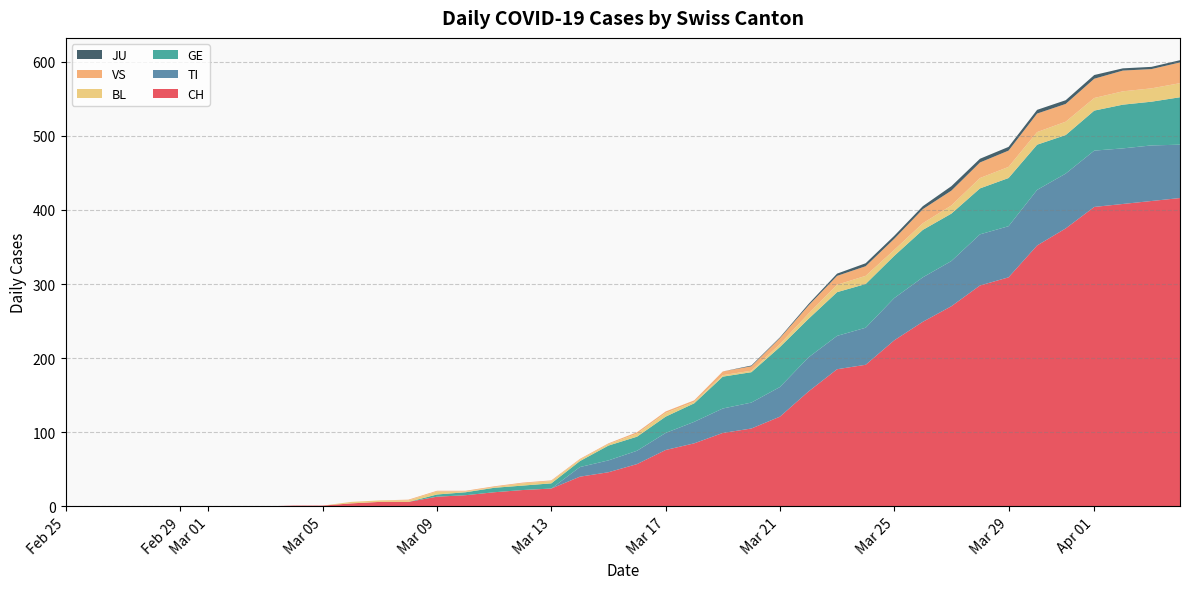

Reading left to right, transcribe all the data shown in this chart.

CH: 2020-02-25=0	2020-02-26=0	2020-02-27=0	2020-02-28=0	2020-02-29=0	2020-03-01=0	2020-03-02=0	2020-03-03=0	2020-03-04=1	2020-03-05=1	2020-03-06=4	2020-03-07=6	2020-03-08=6	2020-03-09=13	2020-03-10=15	2020-03-11=19	2020-03-12=22	2020-03-13=24	2020-03-14=40	2020-03-15=46	2020-03-16=57	2020-03-17=76	2020-03-18=85	2020-03-19=99	2020-03-20=105	2020-03-21=121	2020-03-22=155	2020-03-23=185	2020-03-24=191	2020-03-25=224	2020-03-26=249	2020-03-27=270	2020-03-28=298	2020-03-29=309	2020-03-30=352	2020-03-31=375	2020-04-01=404	2020-04-02=408	2020-04-03=412	2020-04-04=416
TI: 2020-02-25=0	2020-02-26=0	2020-02-27=0	2020-02-28=0	2020-02-29=0	2020-03-01=0	2020-03-02=0	2020-03-03=0	2020-03-04=0	2020-03-05=0	2020-03-06=0	2020-03-07=0	2020-03-08=0	2020-03-09=0	2020-03-10=0	2020-03-11=0	2020-03-12=0	2020-03-13=0	2020-03-14=13	2020-03-15=16	2020-03-16=18	2020-03-17=23	2020-03-18=29	2020-03-19=33	2020-03-20=35	2020-03-21=40	2020-03-22=46	2020-03-23=45	2020-03-24=50	2020-03-25=57	2020-03-26=60	2020-03-27=61	2020-03-28=69	2020-03-29=69	2020-03-30=75	2020-03-31=74	2020-04-01=76	2020-04-02=75	2020-04-03=75	2020-04-04=72
GE: 2020-02-25=0	2020-02-26=0	2020-02-27=0	2020-02-28=0	2020-02-29=0	2020-03-01=0	2020-03-02=0	2020-03-03=0	2020-03-04=0	2020-03-05=0	2020-03-06=0	2020-03-07=0	2020-03-08=0	2020-03-09=3	2020-03-10=4	2020-03-11=6	2020-03-12=6	2020-03-13=7	2020-03-14=8	2020-03-15=20	2020-03-16=19	2020-03-17=22	2020-03-18=25	2020-03-19=43	2020-03-20=41	2020-03-21=54	2020-03-22=52	2020-03-23=59	2020-03-24=59	2020-03-25=57	2020-03-26=64	2020-03-27=64	2020-03-28=62	2020-03-29=65	2020-03-30=61	2020-03-31=52	2020-04-01=54	2020-04-02=59	2020-04-03=59	2020-04-04=64
BL: 2020-02-25=0	2020-02-26=0	2020-02-27=0	2020-02-28=0	2020-02-29=0	2020-03-01=0	2020-03-02=0	2020-03-03=0	2020-03-04=0	2020-03-05=0	2020-03-06=2	2020-03-07=2	2020-03-08=2	2020-03-09=4	2020-03-10=1	2020-03-11=1	2020-03-12=3	2020-03-13=3	2020-03-14=2	2020-03-15=2	2020-03-16=4	2020-03-17=5	2020-03-18=2	2020-03-19=2	2020-03-20=2	2020-03-21=4	2020-03-22=7	2020-03-23=10	2020-03-24=11	2020-03-25=8	2020-03-26=9	2020-03-27=11	2020-03-28=14	2020-03-29=15	2020-03-30=17	2020-03-31=18	2020-04-01=17	2020-04-02=18	2020-04-03=18	2020-04-04=19
VS: 2020-02-25=0	2020-02-26=0	2020-02-27=0	2020-02-28=0	2020-02-29=0	2020-03-01=0	2020-03-02=0	2020-03-03=0	2020-03-04=0	2020-03-05=0	2020-03-06=0	2020-03-07=0	2020-03-08=1	2020-03-09=1	2020-03-10=1	2020-03-11=1	2020-03-12=1	2020-03-13=1	2020-03-14=1	2020-03-15=1	2020-03-16=2	2020-03-17=2	2020-03-18=2	2020-03-19=5	2020-03-20=6	2020-03-21=8	2020-03-22=11	2020-03-23=12	2020-03-24=13	2020-03-25=15	2020-03-26=19	2020-03-27=20	2020-03-28=21	2020-03-29=22	2020-03-30=25	2020-03-31=24	2020-04-01=26	2020-04-02=28	2020-04-03=26	2020-04-04=28
JU: 2020-02-25=0	2020-02-26=0	2020-02-27=0	2020-02-28=0	2020-02-29=0	2020-03-01=0	2020-03-02=0	2020-03-03=0	2020-03-04=0	2020-03-05=0	2020-03-06=0	2020-03-07=0	2020-03-08=0	2020-03-09=0	2020-03-10=0	2020-03-11=0	2020-03-12=0	2020-03-13=0	2020-03-14=0	2020-03-15=0	2020-03-16=0	2020-03-17=0	2020-03-18=0	2020-03-19=0	2020-03-20=1	2020-03-21=1	2020-03-22=2	2020-03-23=3	2020-03-24=4	2020-03-25=4	2020-03-26=4	2020-03-27=6	2020-03-28=5	2020-03-29=5	2020-03-30=5	2020-03-31=5	2020-04-01=5	2020-04-02=3	2020-04-03=3	2020-04-04=3